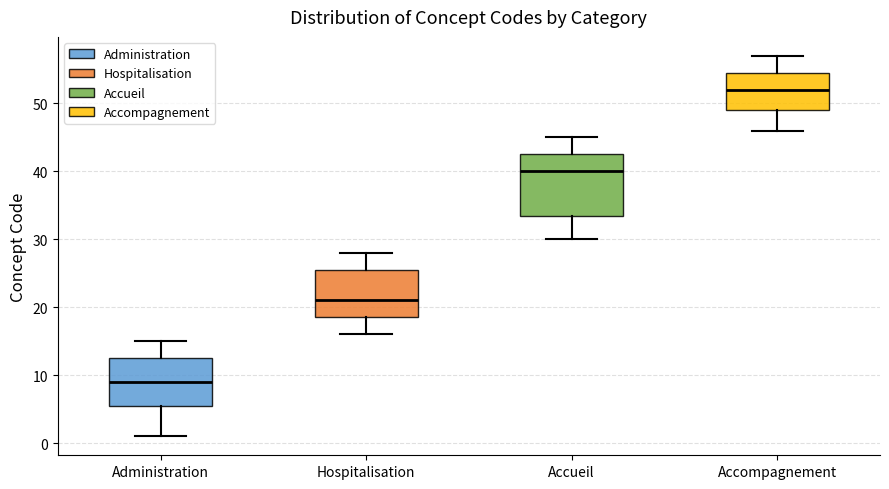

Reading left to right, transcribe this box plot: for each box, give where its median line is, the range the box spans, and where its two whiskers end, as read against the y-axis. The values are not printed on the chart, so give them approximately, as read against the axis.

Administration: median 9, box 6 to 13, whiskers 1 to 15
Hospitalisation: median 21, box 19 to 26, whiskers 16 to 28
Accueil: median 40, box 34 to 43, whiskers 30 to 45
Accompagnement: median 52, box 49 to 55, whiskers 46 to 57